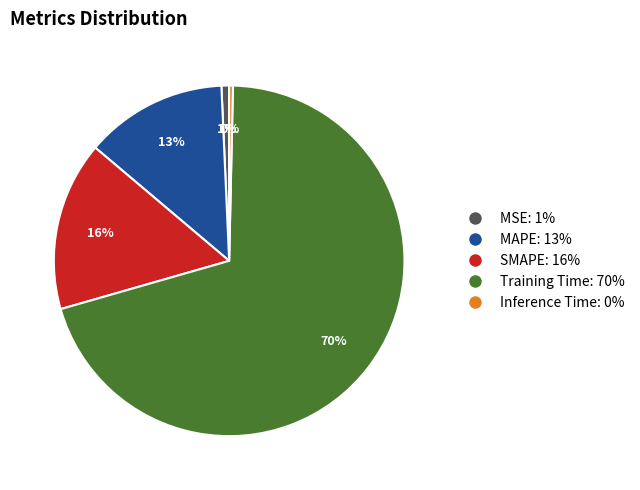

Is it true that Training Time is 60% of the pie?

False